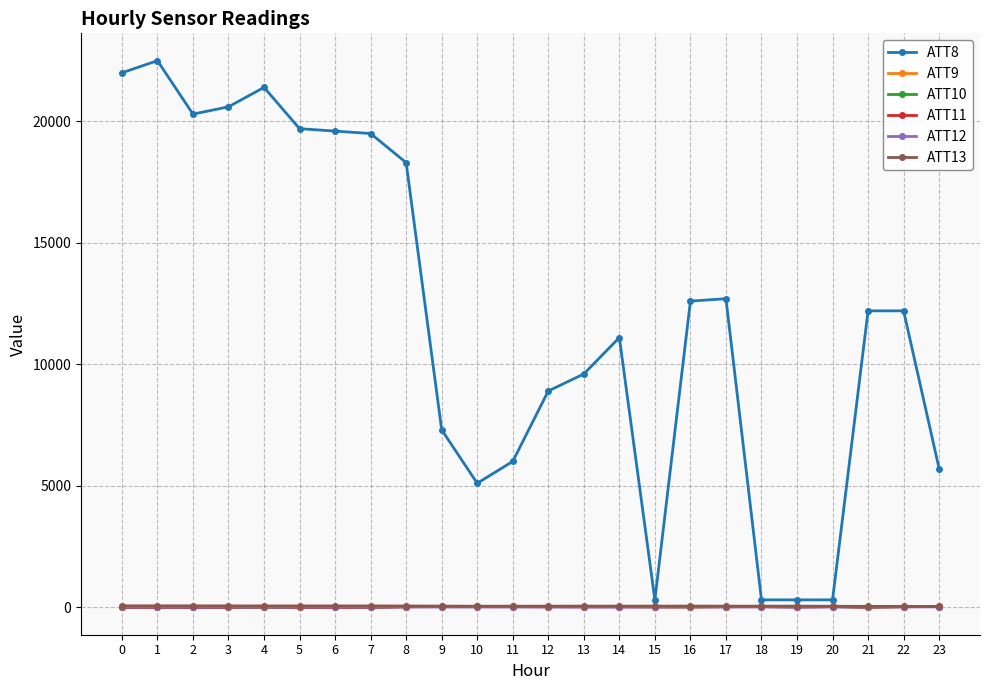

What are all the series names shown in the legend?

ATT8, ATT9, ATT10, ATT11, ATT12, ATT13